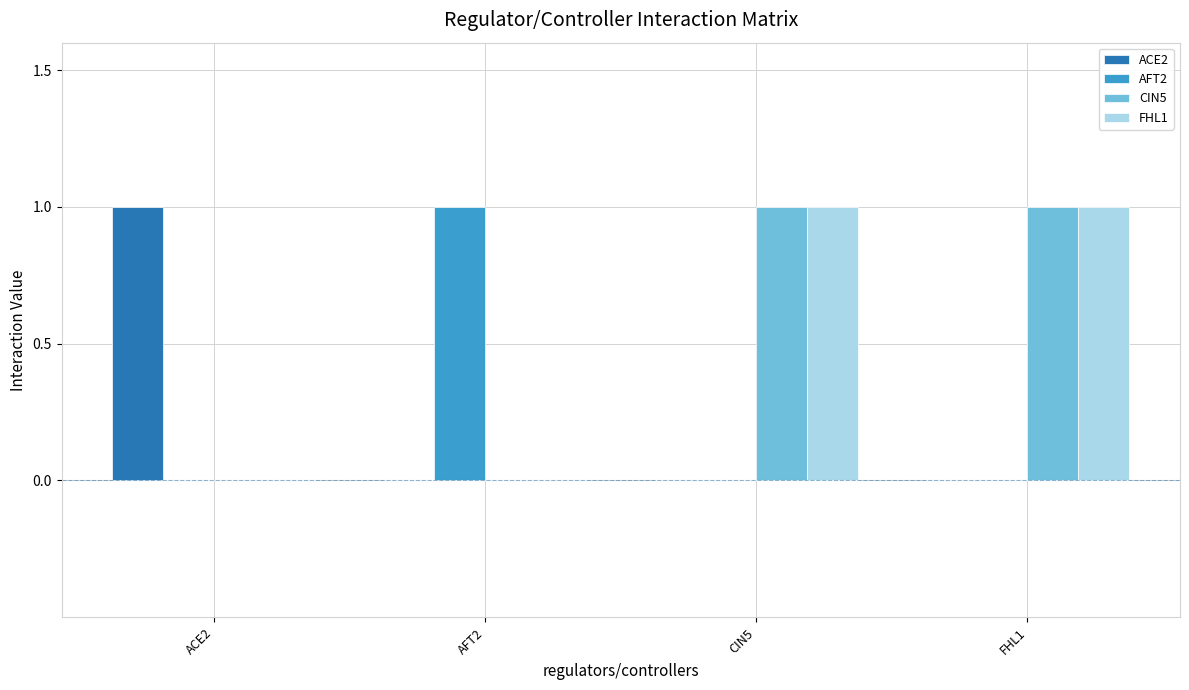

True or false: FHL1 has a value of 2 at FHL1.

False